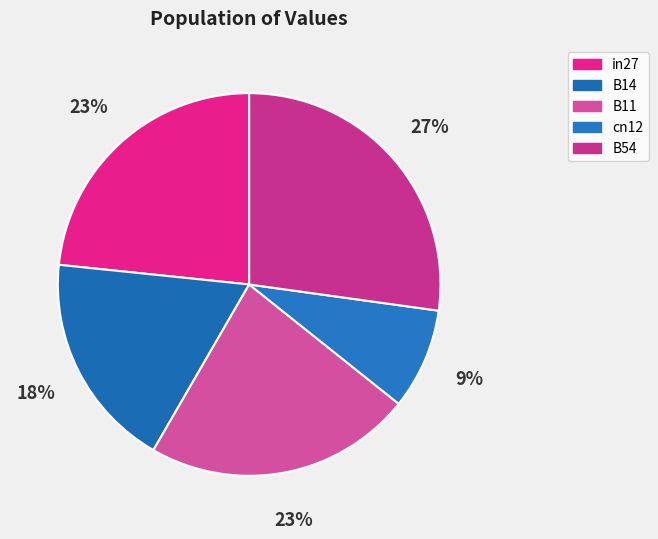

Count the number of slices in the pie.

5